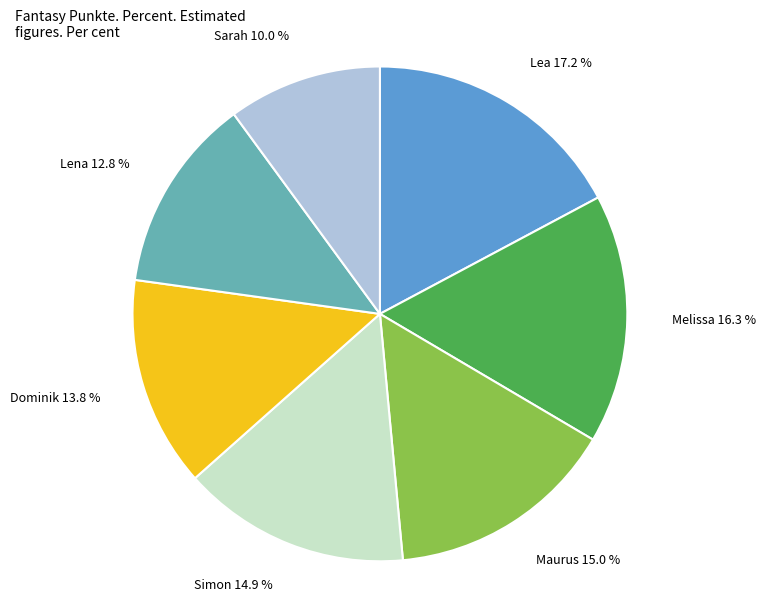

To the nearest percent, what is the combined percentage of Simon and Dominik?

29%